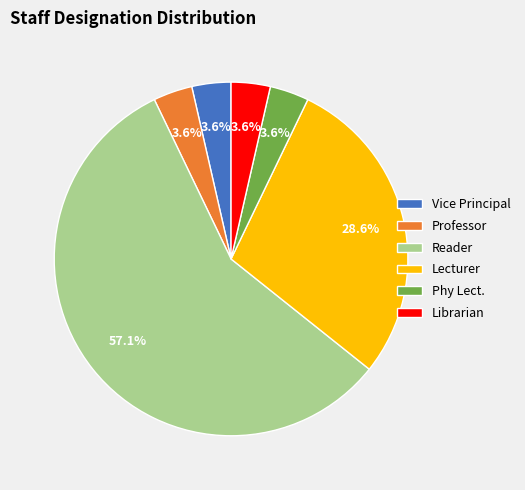

True or false: Professor accounts for 4% of the total.

True